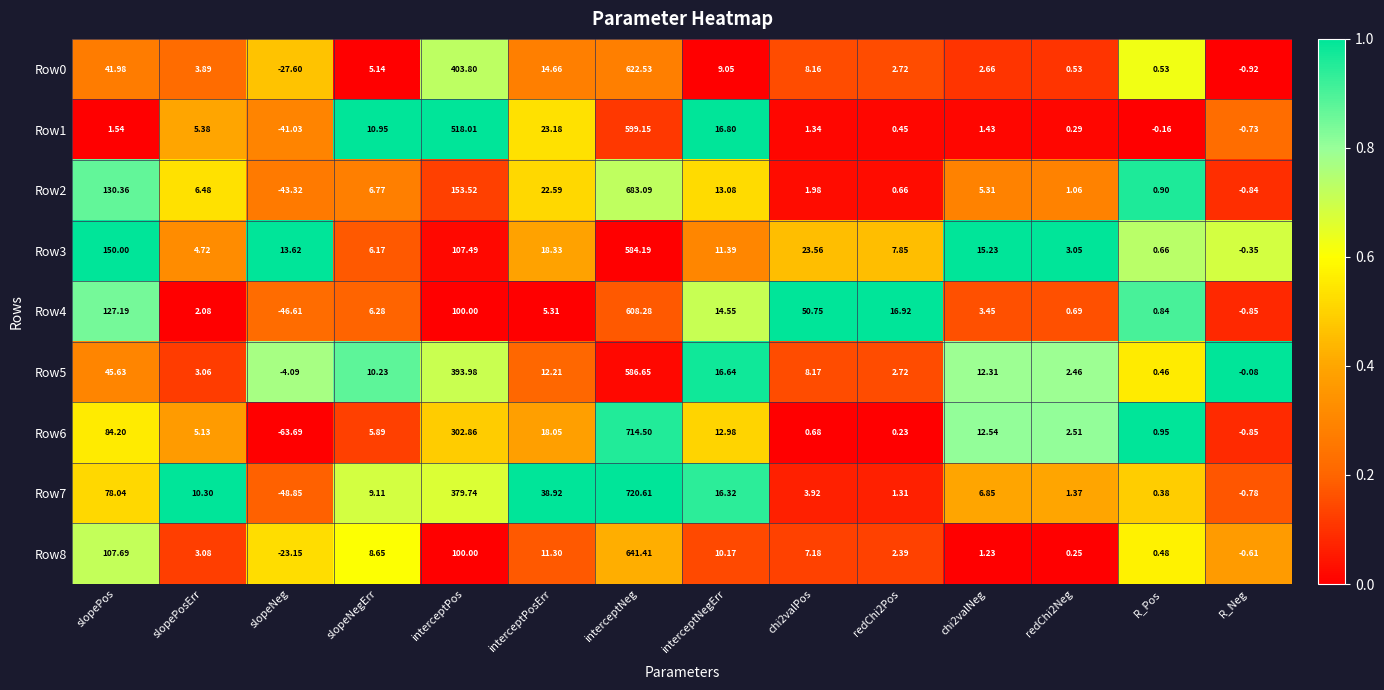

Rank the series at slopeNegErr from highest to lowest value.

Row1, Row5, Row7, Row8, Row2, Row4, Row3, Row6, Row0